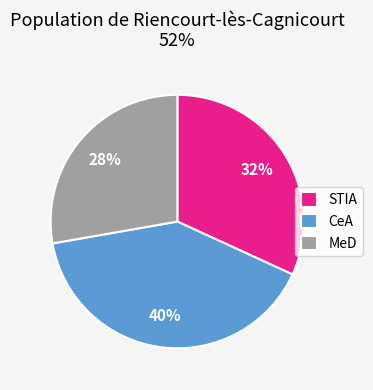

To the nearest percent, what portion does CeA represent?

40%